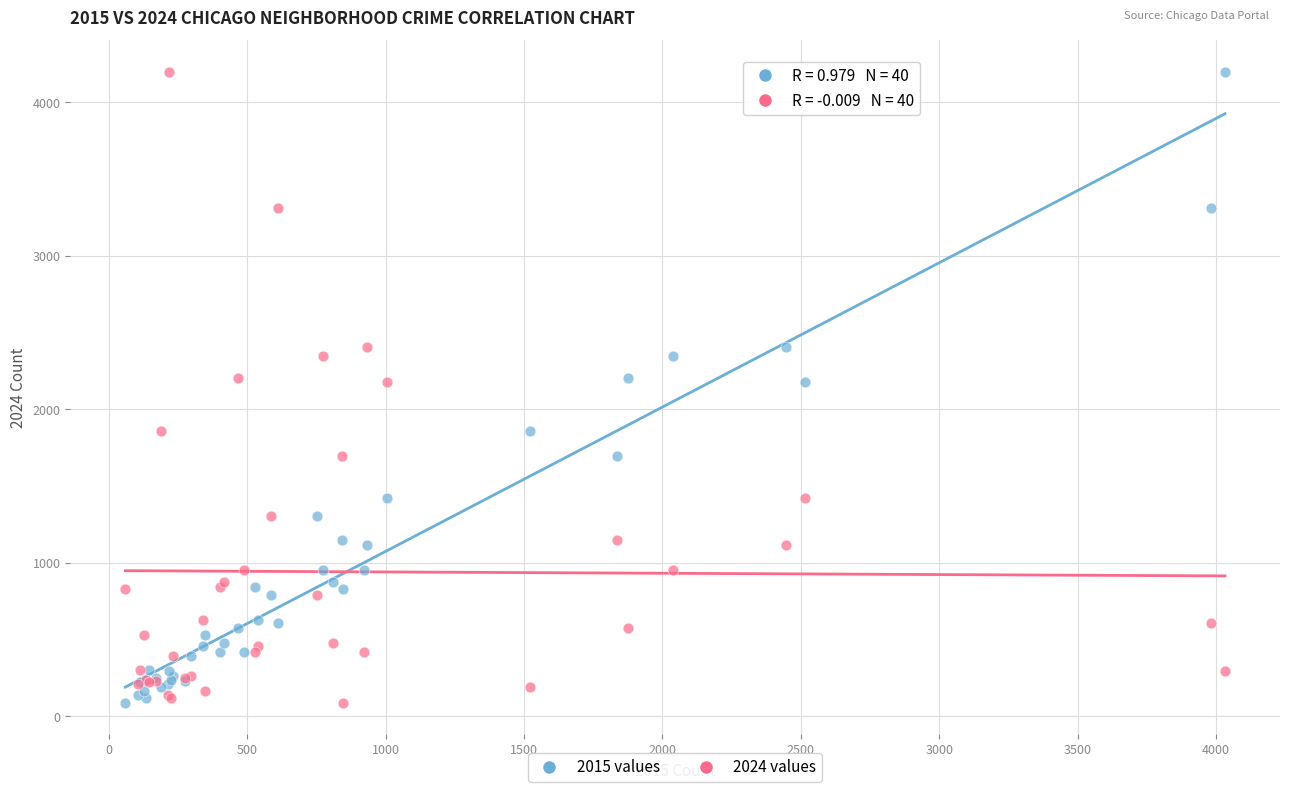

What is the X range (max minus min) for the scatter plot?

3972